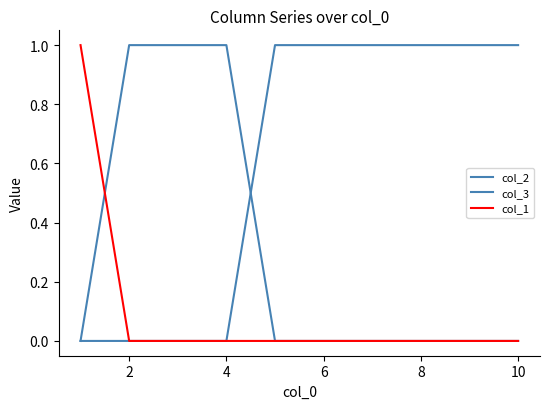

Does the chart have visible grid lines?

No